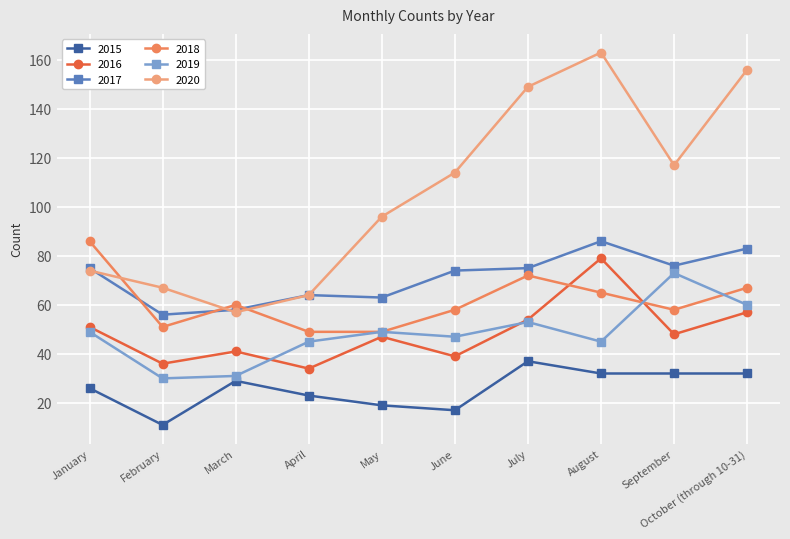

True or false: 2017 has a value of 26 at July.

False